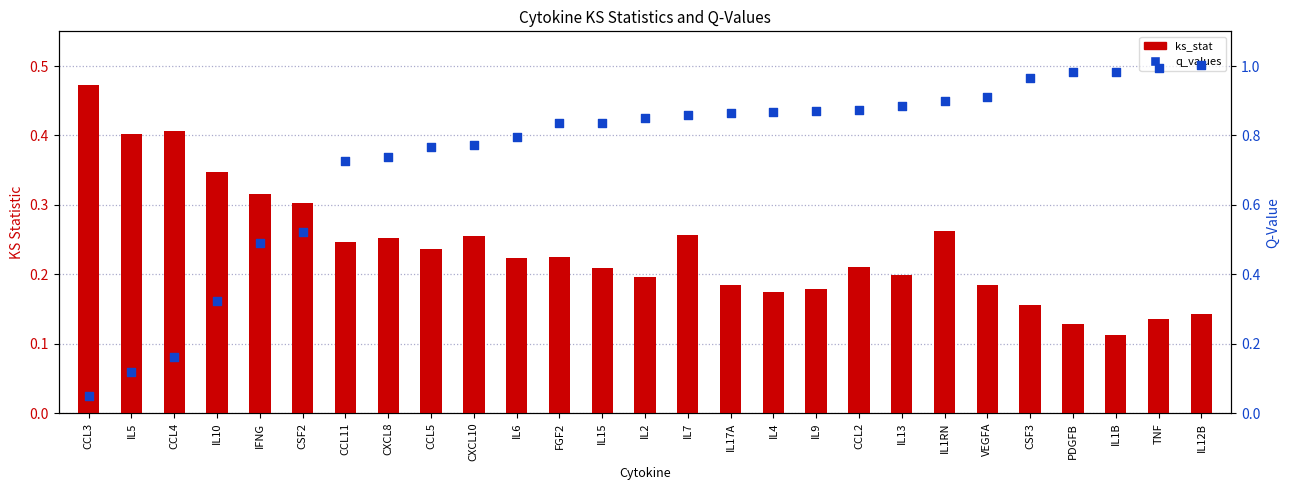

At which category is the sum across all series the highest?

IL1RN